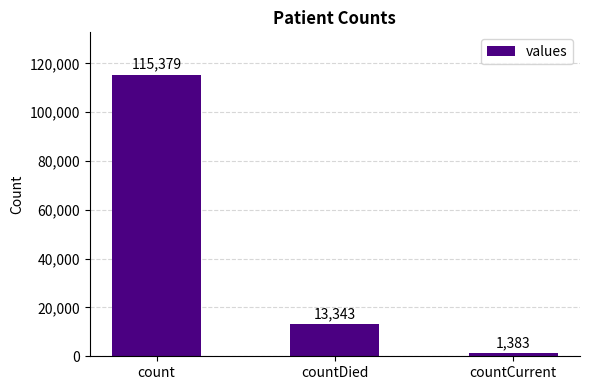

At which category does the chart reach its minimum across all series?

countCurrent